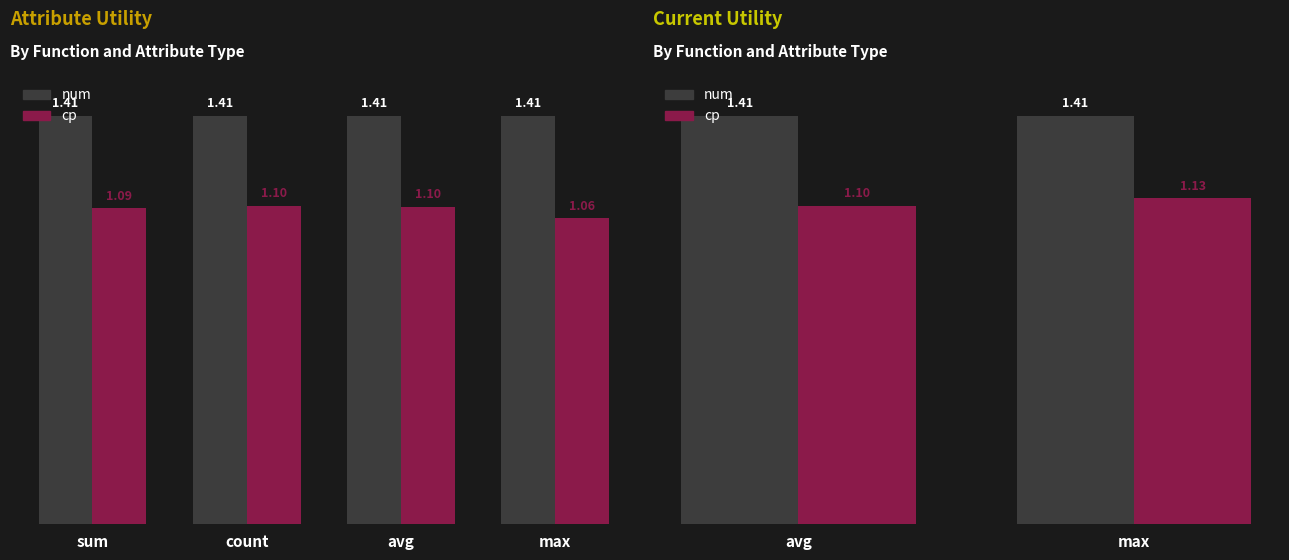

At avg, list the series in order from largest to smallest.

num, cp